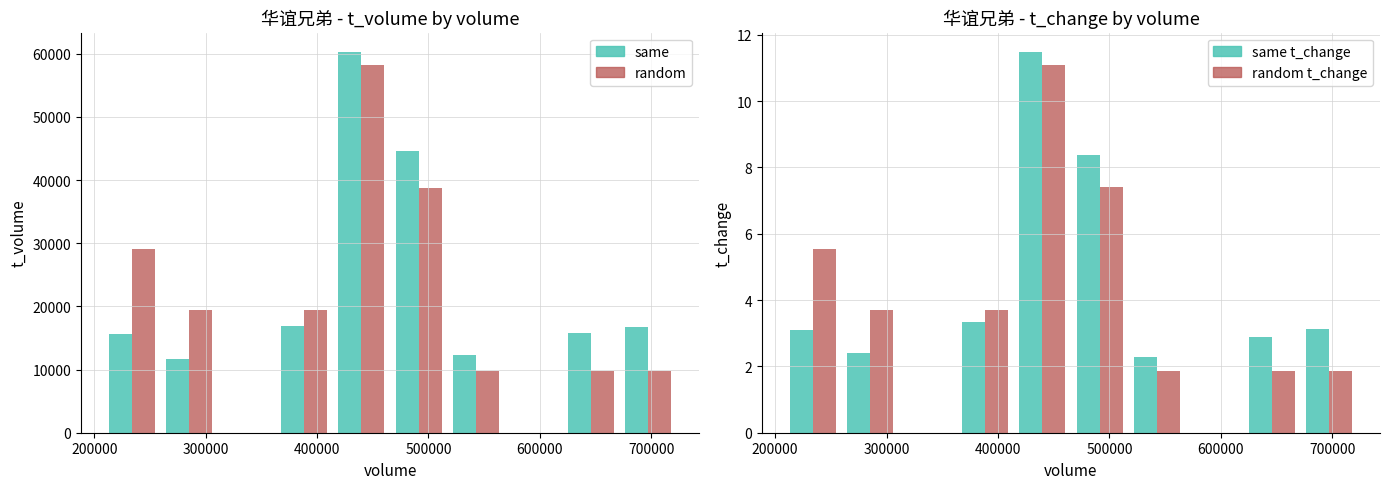

What are all the series names shown in the legend?

t_volume (same), t_volume (random), t_change (same), t_change (random)